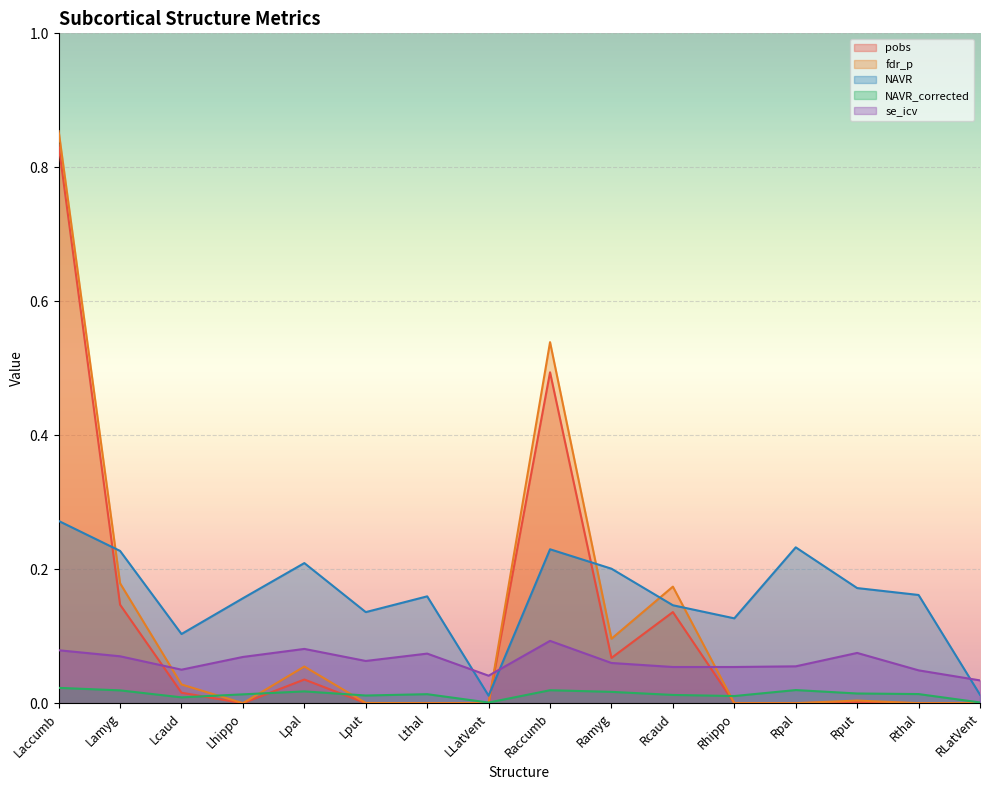

Where is the first local minimum for fdr_p?

Lhippo